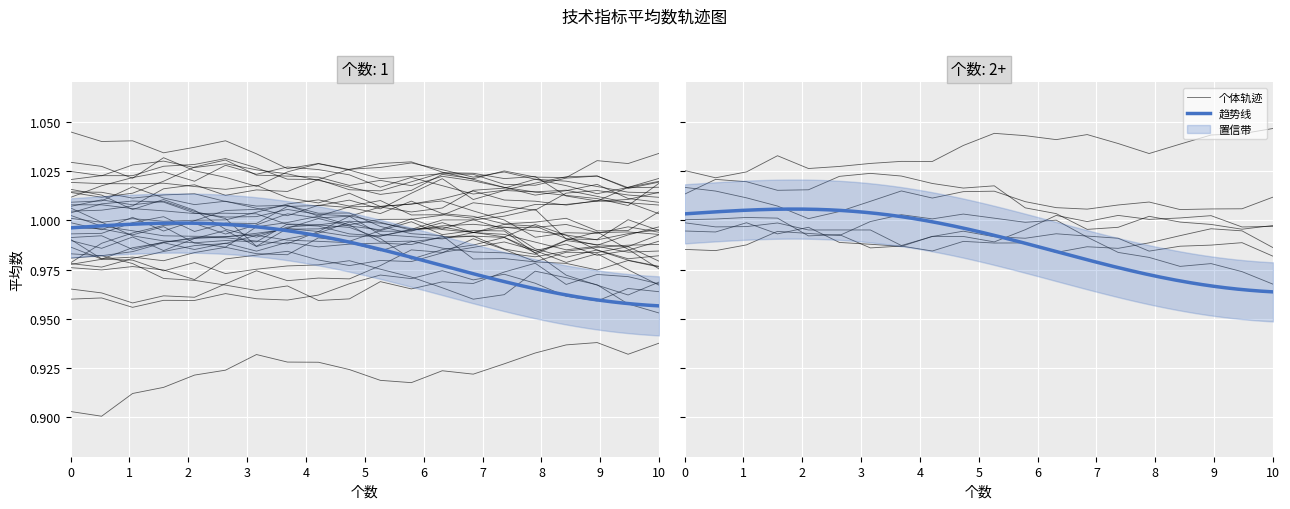

What is the minimum value shown in the chart?

0.9